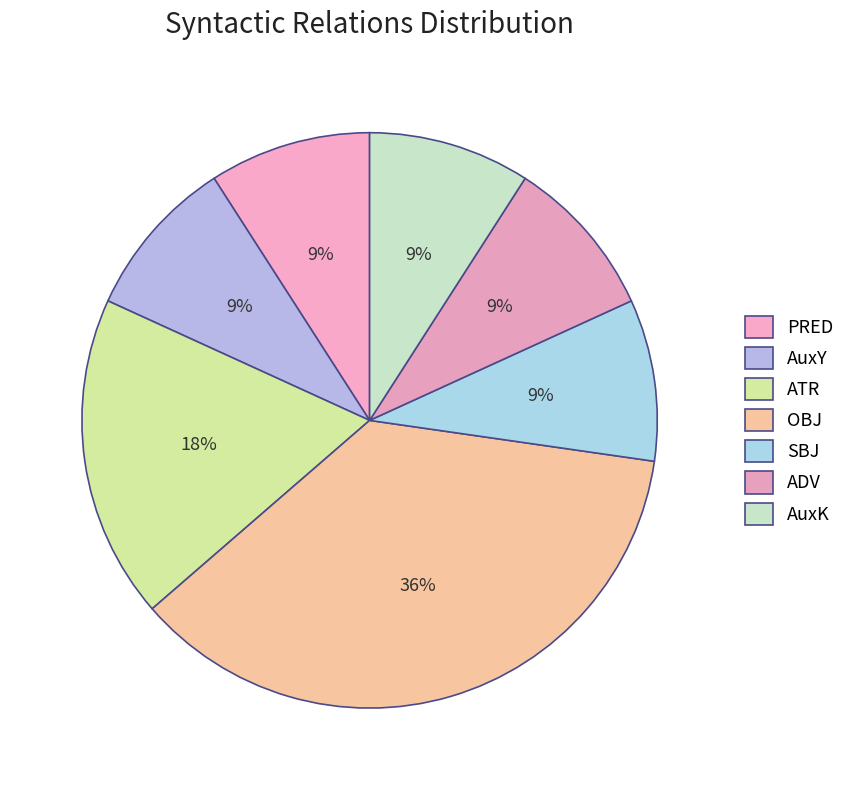

Does any single category account for the majority?

No